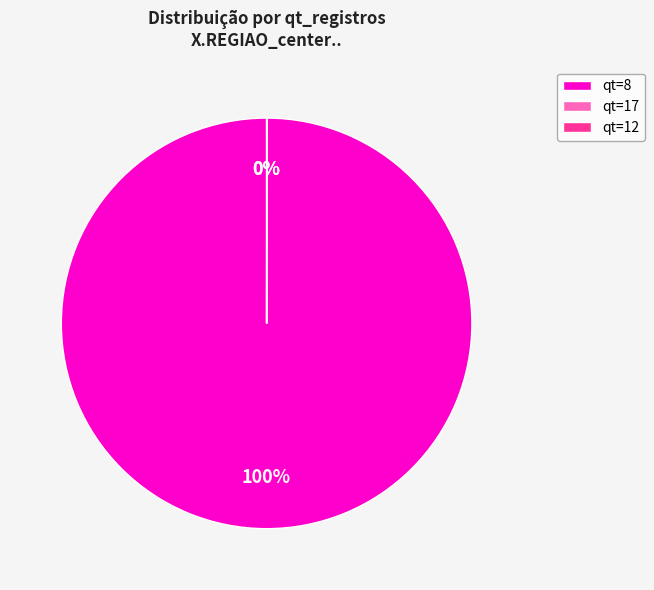

Which slice is the largest?

8